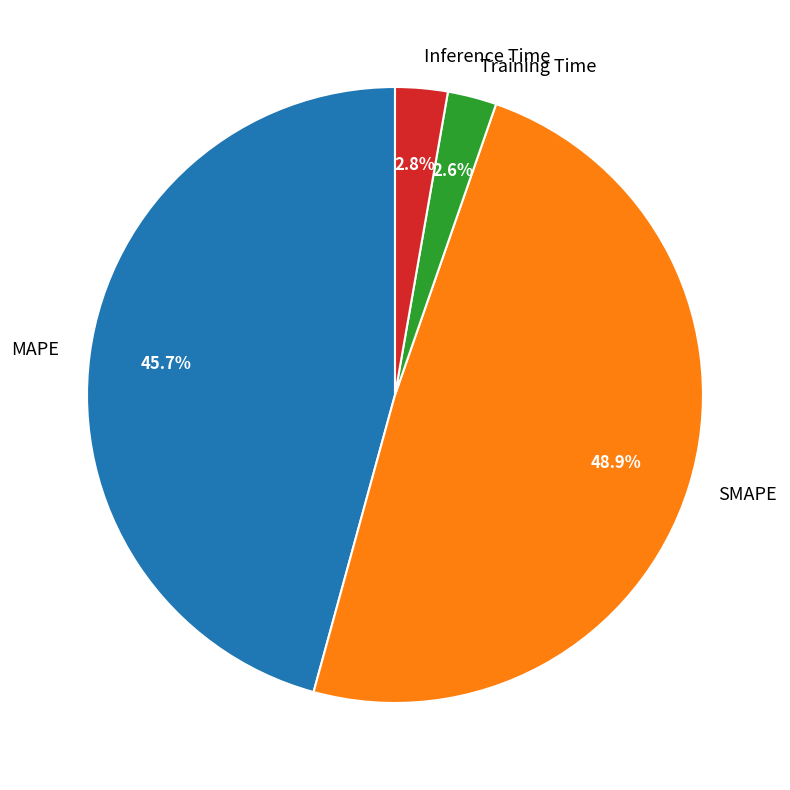

Count the number of slices in the pie.

4